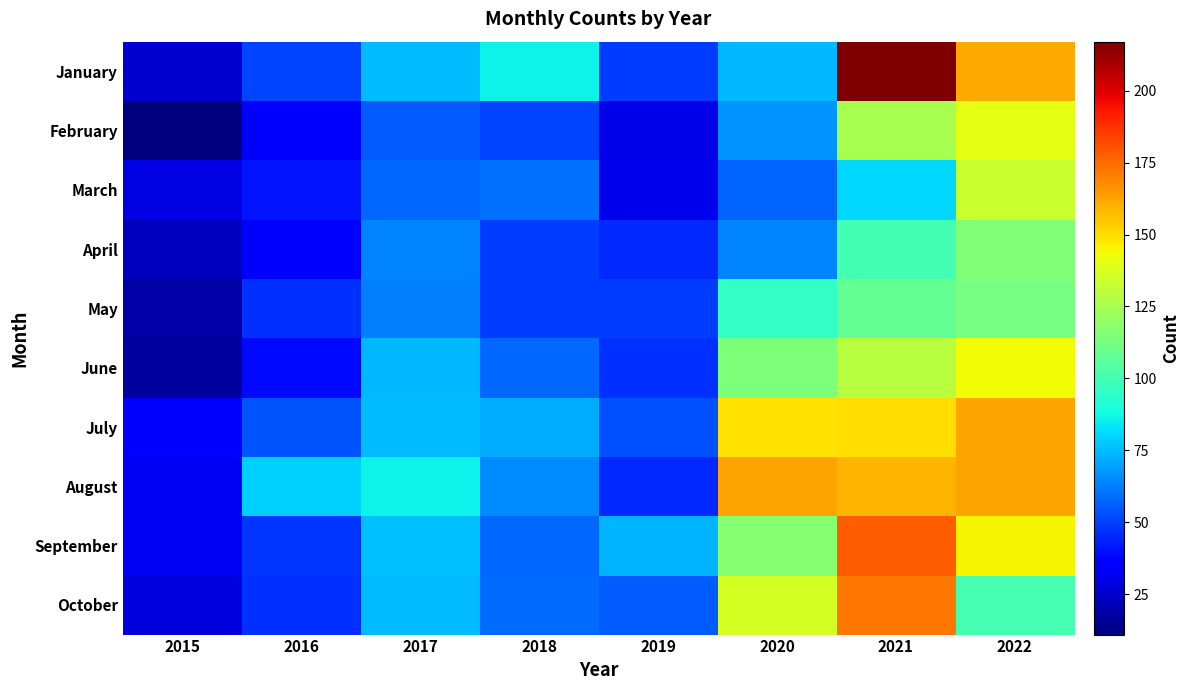

Reading left to right, transcribe all the data shown in this chart.

January: 2015=26	2016=51	2017=75	2018=86	2019=49	2020=74	2021=217	2022=161
February: 2015=11	2016=36	2017=56	2018=51	2019=30	2020=67	2021=125	2022=140
March: 2015=29	2016=41	2017=58	2018=60	2019=31	2020=57	2021=81	2022=133
April: 2015=23	2016=34	2017=64	2018=49	2019=45	2020=64	2021=100	2022=115
May: 2015=19	2016=47	2017=63	2018=49	2019=49	2020=96	2021=108	2022=113
June: 2015=17	2016=39	2017=74	2018=58	2019=47	2020=114	2021=129	2022=143
July: 2015=37	2016=54	2017=75	2018=72	2019=53	2020=149	2021=150	2022=163
August: 2015=32	2016=79	2017=86	2018=65	2019=45	2020=163	2021=159	2022=163
September: 2015=32	2016=48	2017=76	2018=58	2019=73	2020=117	2021=178	2022=145
October: 2015=28	2016=47	2017=75	2018=59	2019=56	2020=136	2021=172	2022=101